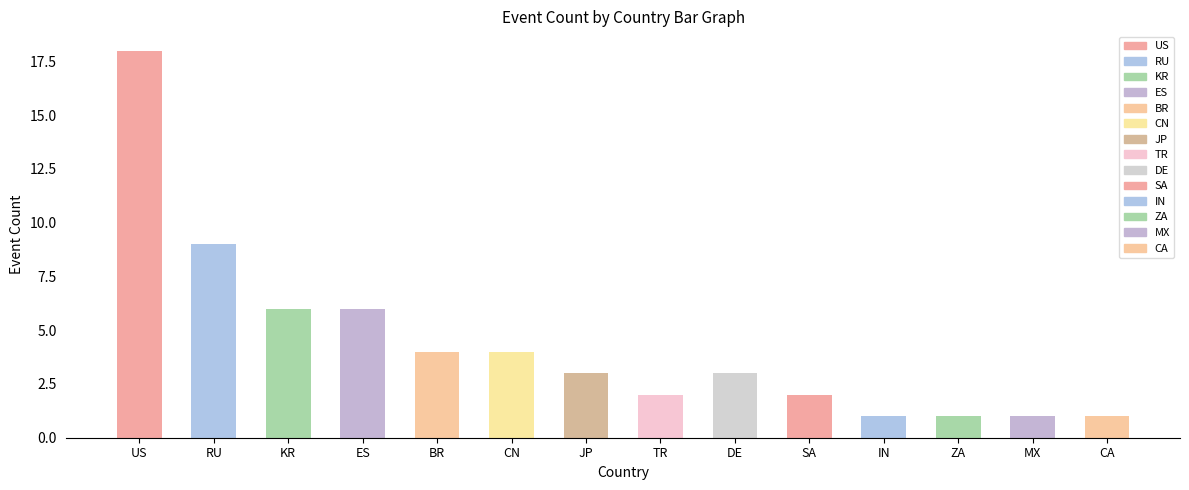

What is the sum of the values at MX and ZA?

2